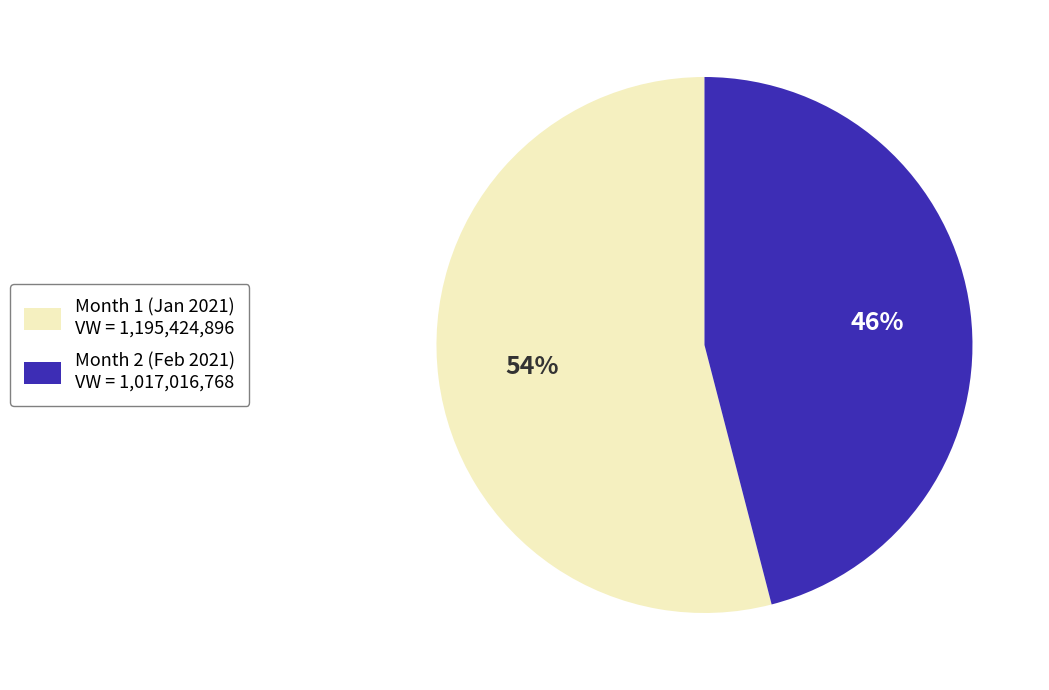

To the nearest percent, what is the average slice percentage?

50%